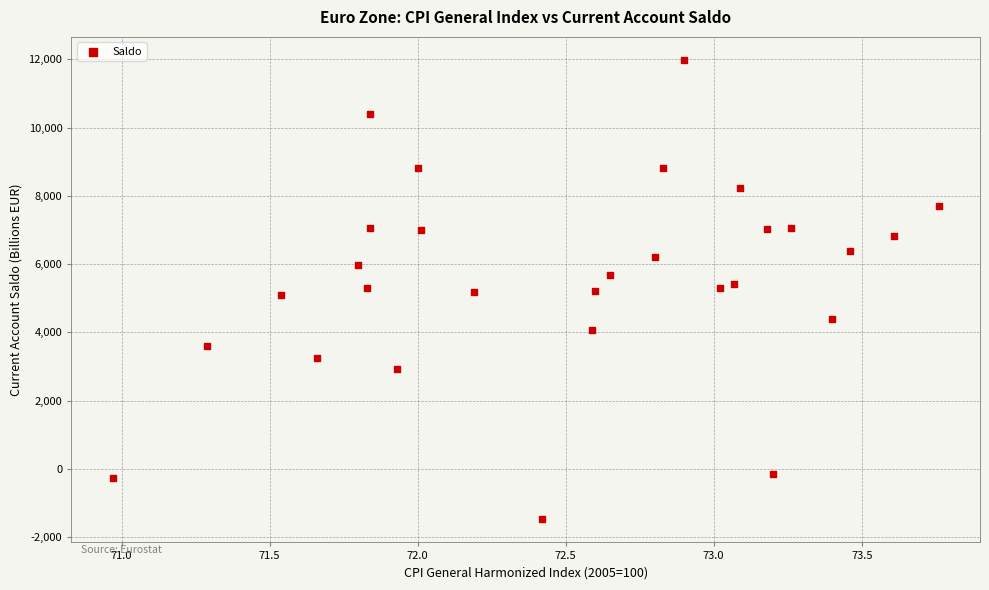

What is the range of Y values (max minus min)?

13464